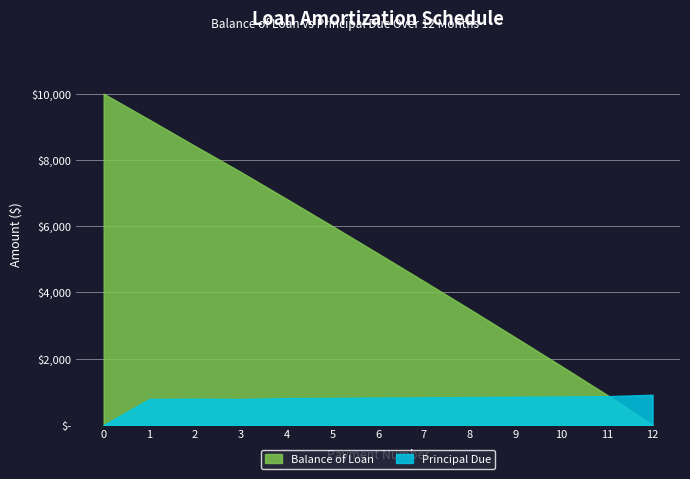

What are all the series names shown in the legend?

Balance of Loan, Principal Due